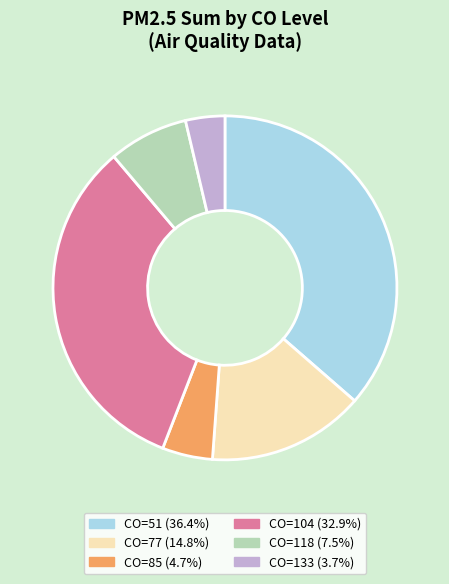

How many slices are in this pie chart?

6